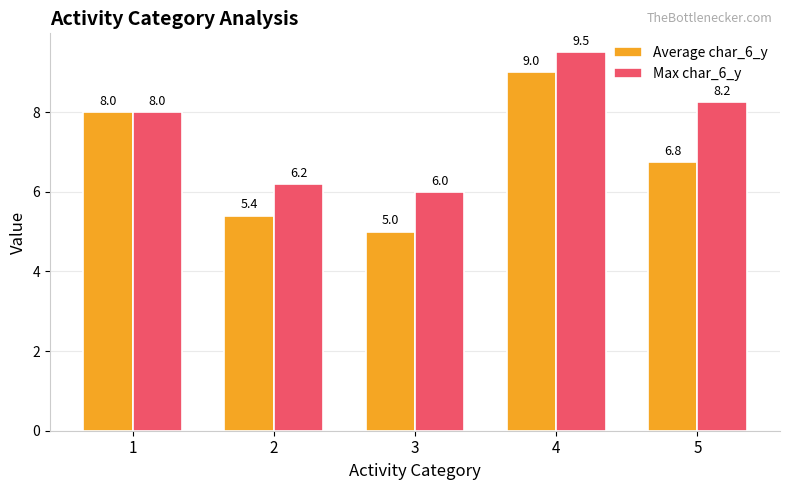

Rank the categories by Max char_6_y value from highest to lowest.

4, 5, 1, 2, 3